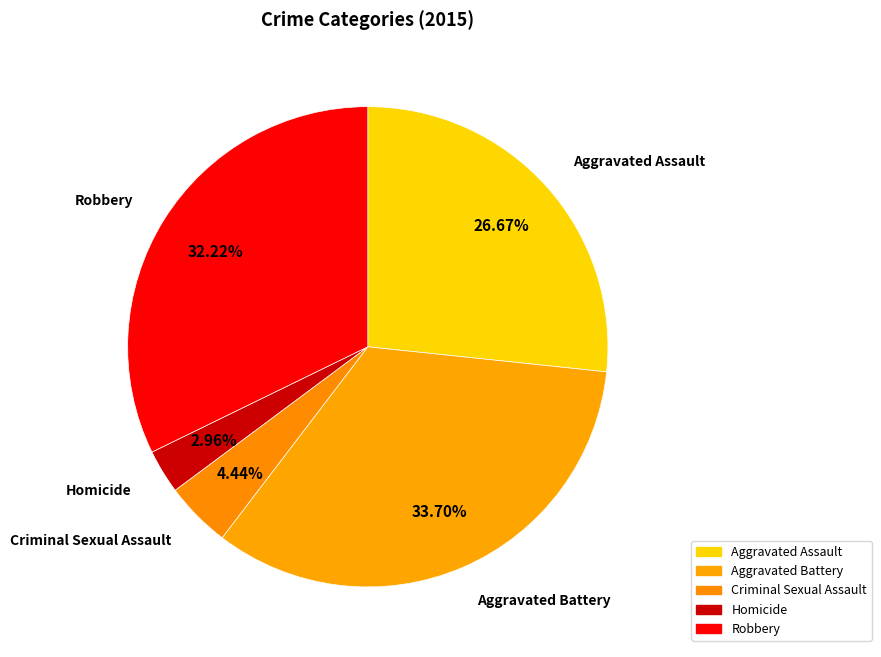

How many segments does this pie chart have?

5